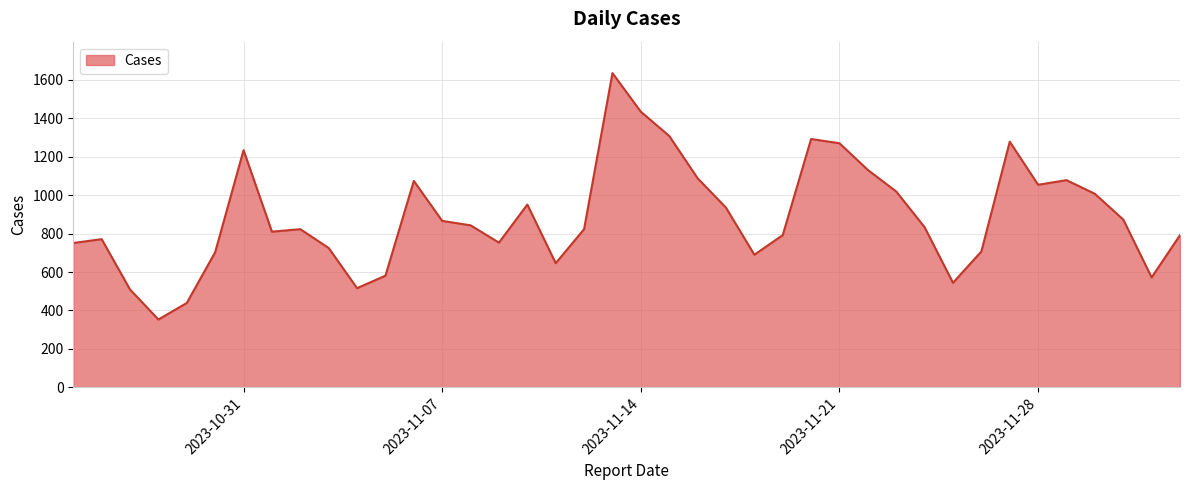

What is the difference between the maximum and minimum values?

1282